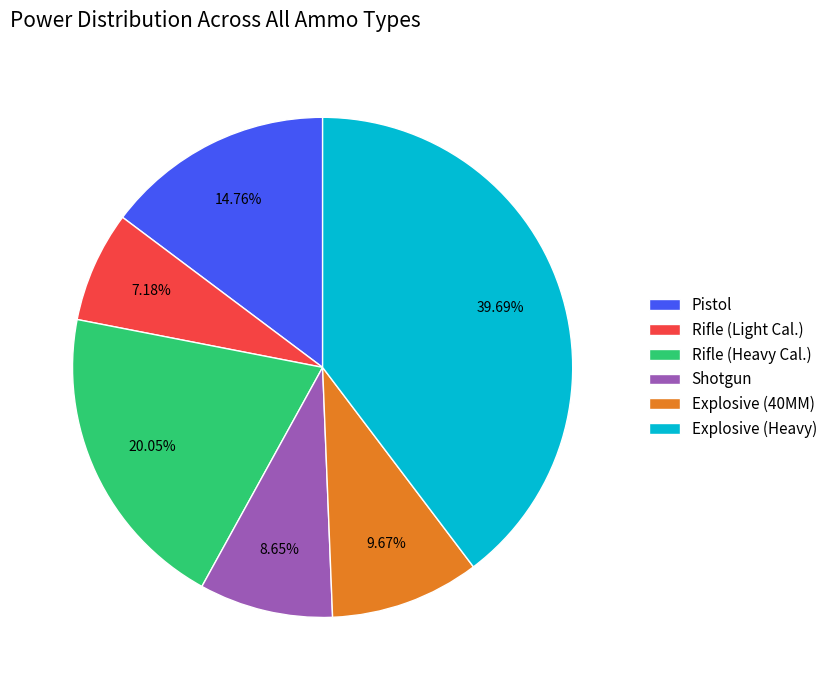

To the nearest percent, what is the difference between the largest and smallest slice percentages?

33%